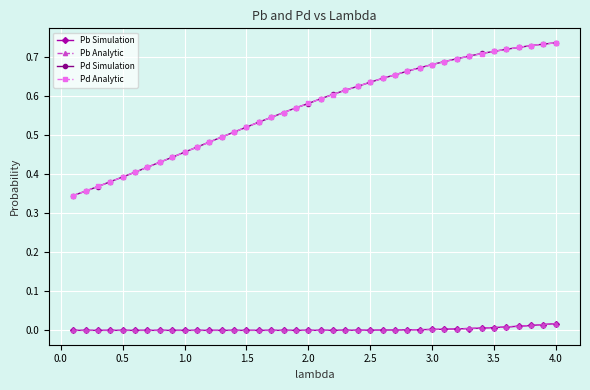

How many lines are shown in the chart?

4